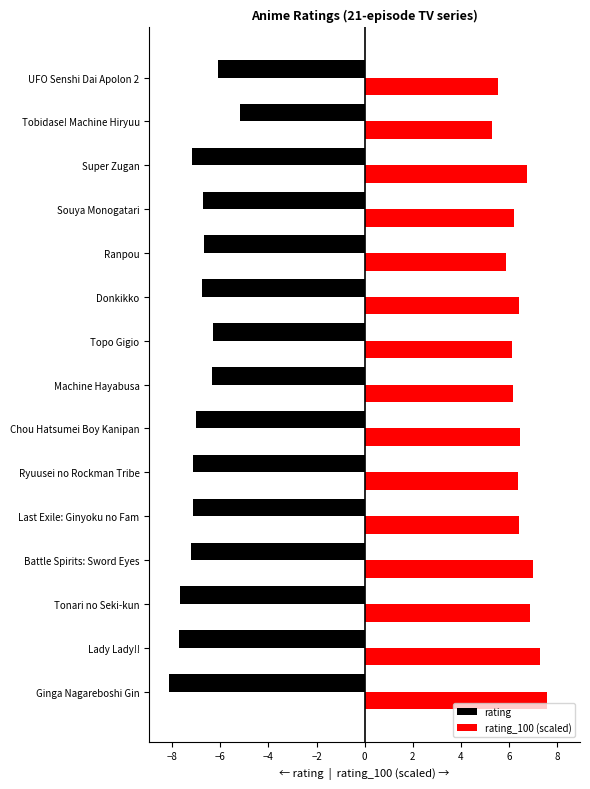

Rank the series by their average value, from highest to lowest.

rating_100 (scaled), rating